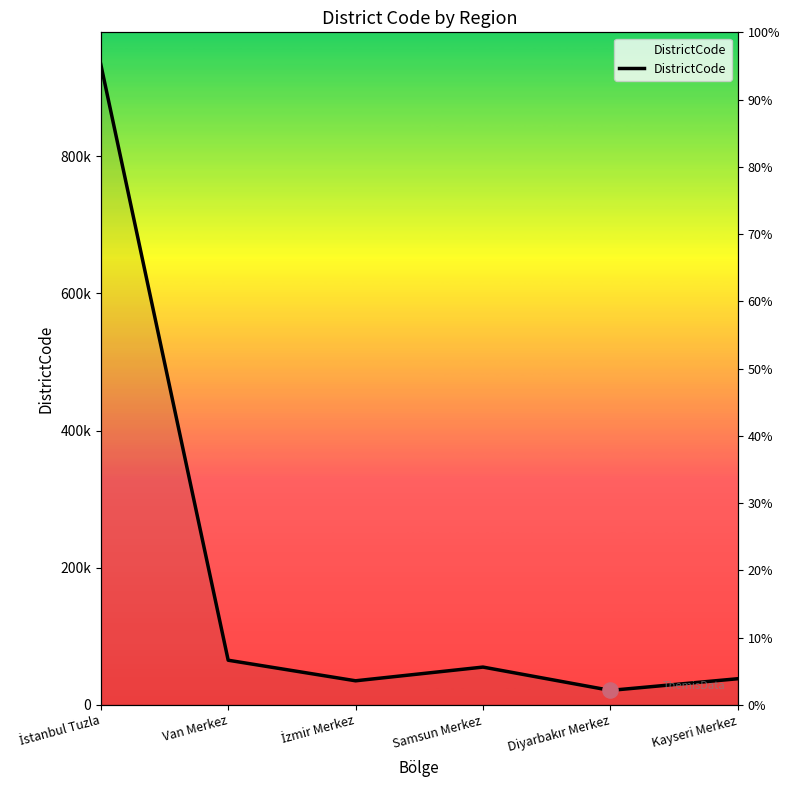

Approximately how many times larger is the value at Samsun Merkez compared to Van Merkez?

0.8